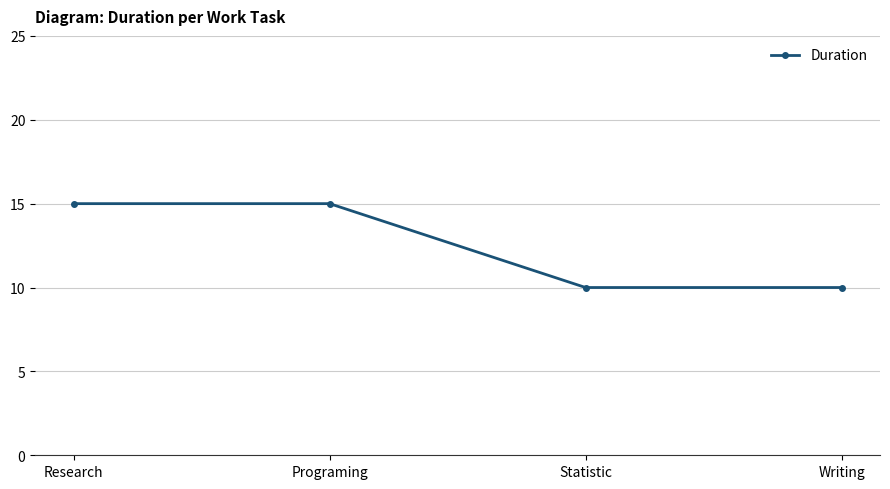

What is the greatest value displayed?

15